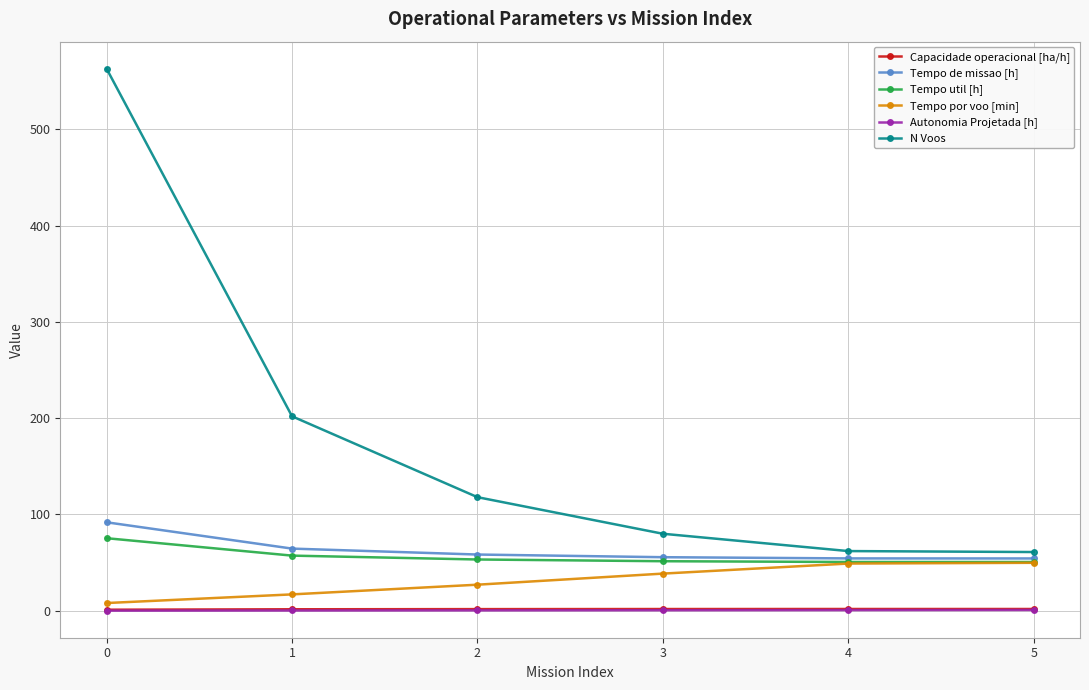

Which series has the largest range (max minus min)?

N Voos